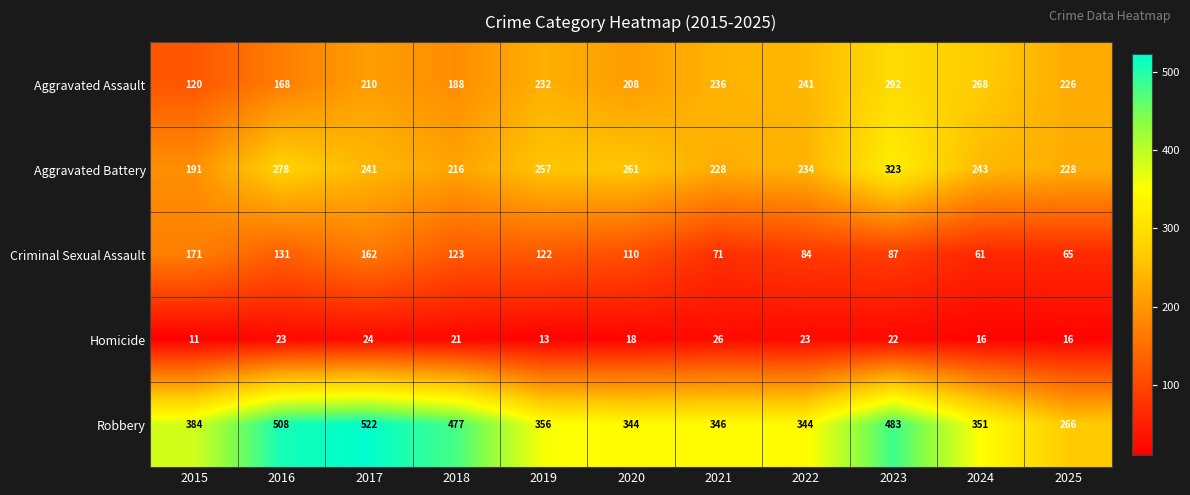

Which category has the highest value in the Aggravated Battery series?

2023